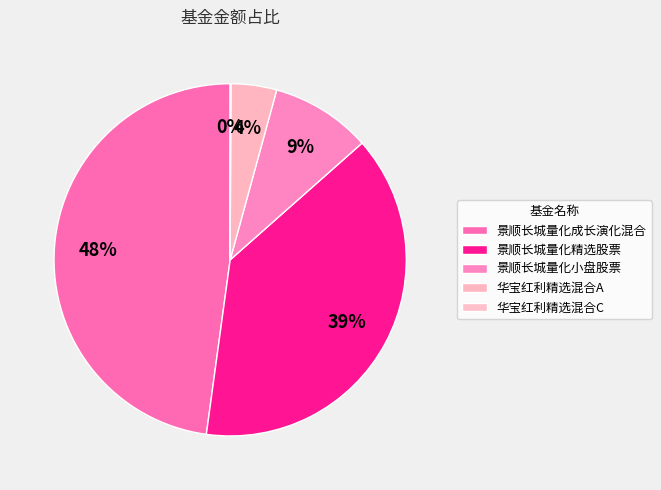

The 景顺长城量化精选股票 slice represents 33% of the pie. True or false?

False